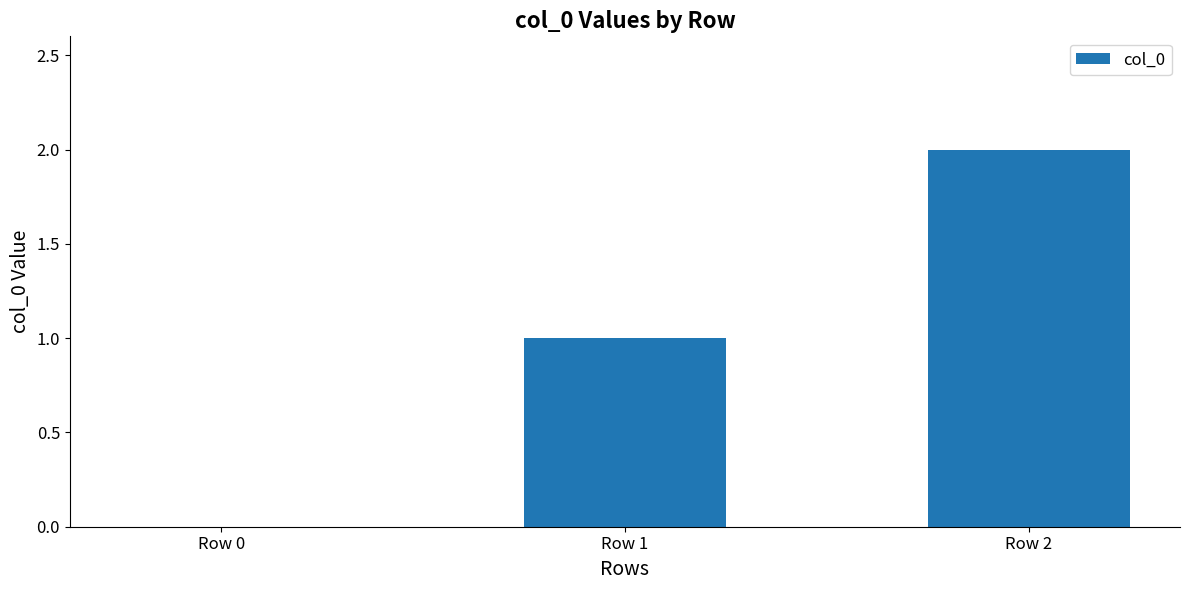

Is it true that the value at Row 2 is 2?

True